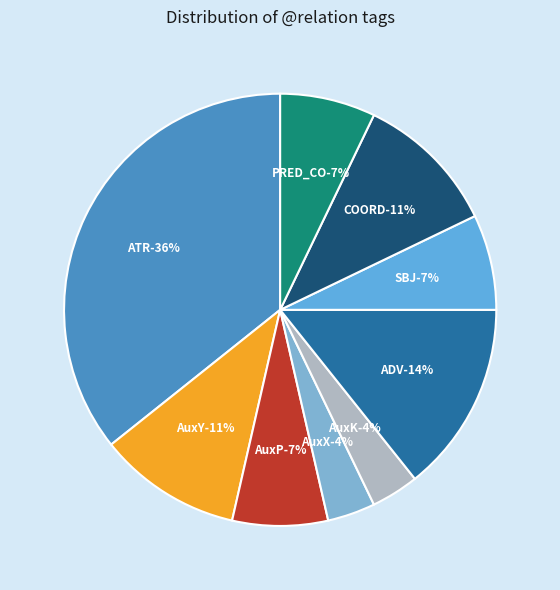

To the nearest percent, what portion does ADV represent?

14%